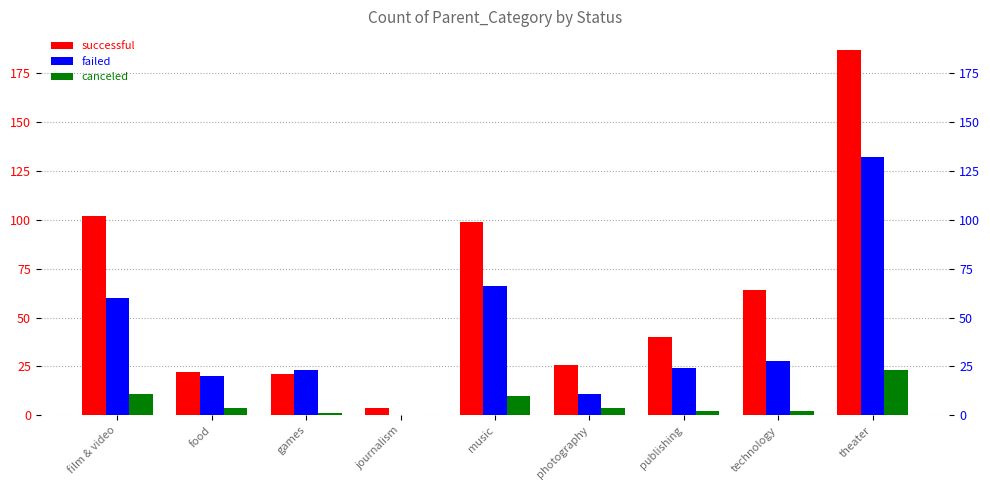

Reading right to left, transcribe all the data shown in this chart.

successful: theater=187	technology=64	publishing=40	photography=26	music=99	journalism=4	games=21	food=22	film & video=102
failed: theater=132	technology=28	publishing=24	photography=11	music=66	journalism=0	games=23	food=20	film & video=60
canceled: theater=23	technology=2	publishing=2	photography=4	music=10	journalism=0	games=1	food=4	film & video=11